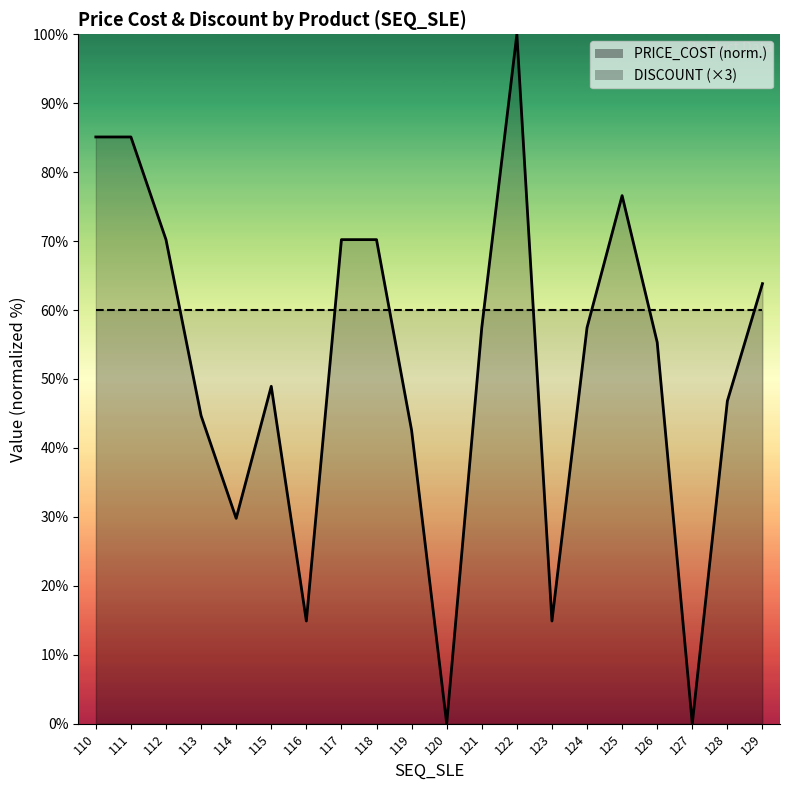

How many lines are shown in the chart?

1